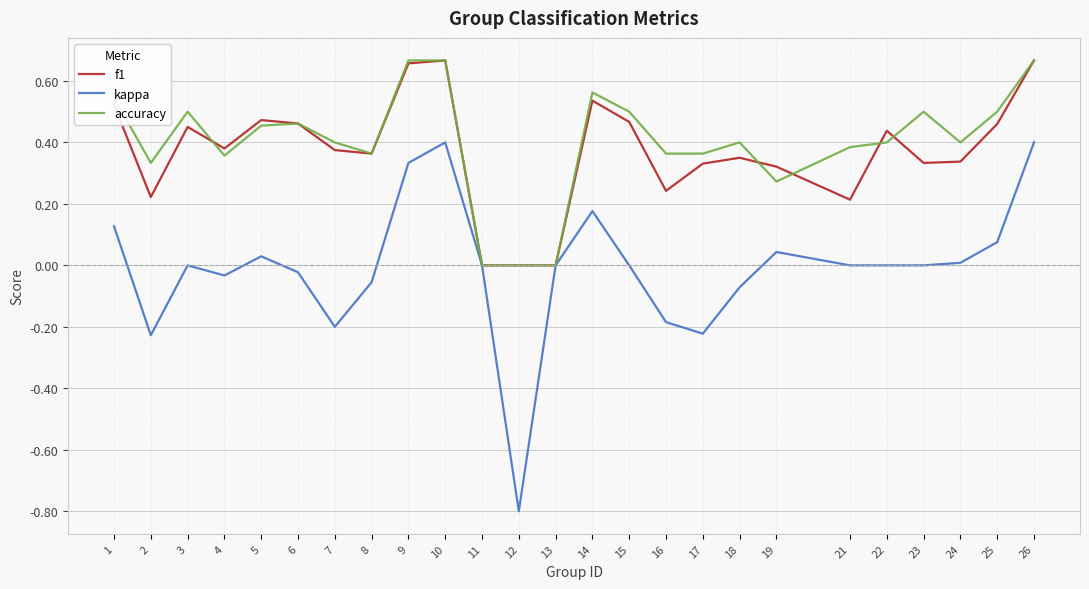

Rank the series at 2 from lowest to highest value.

kappa, f1, accuracy